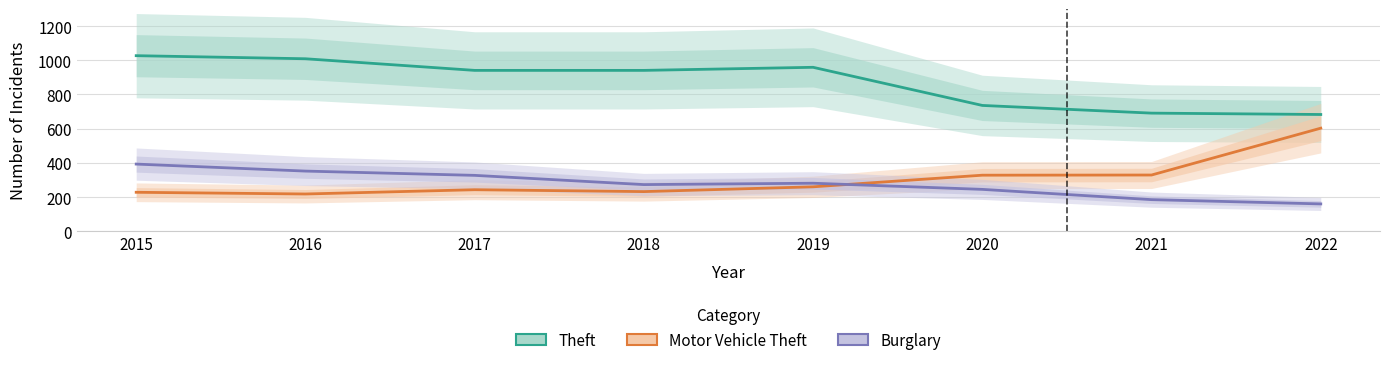

Which series changed the most between 2015 and 2016?

Burglary